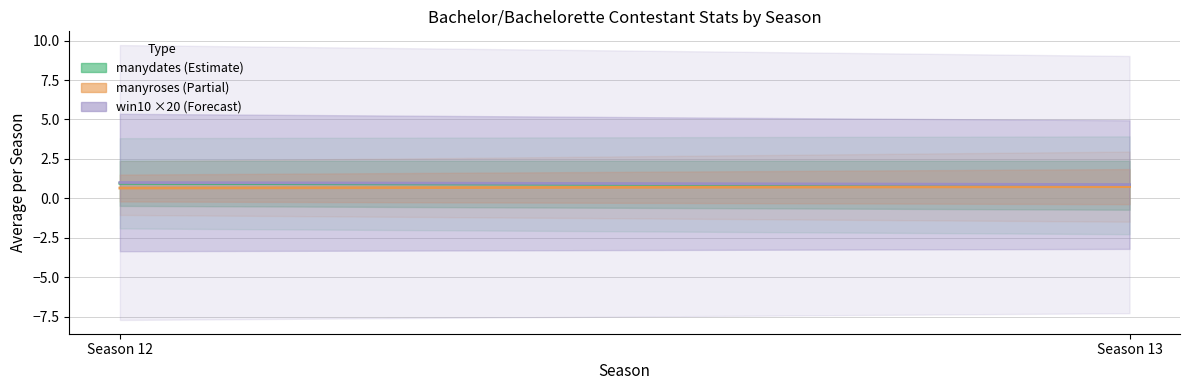

What is the minimum value shown in the chart?

0.7